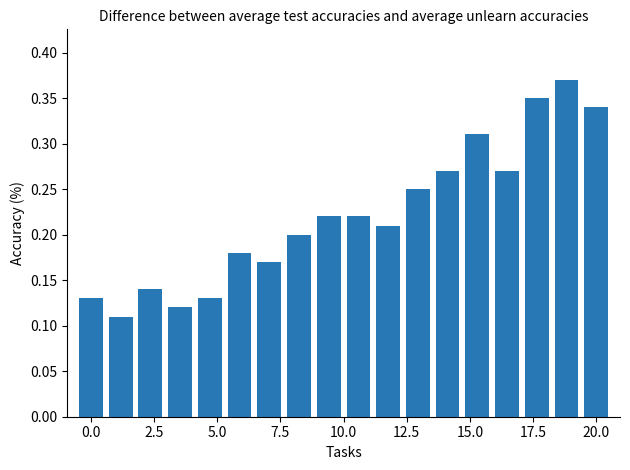

Count the values in the range 0 to 1.

18